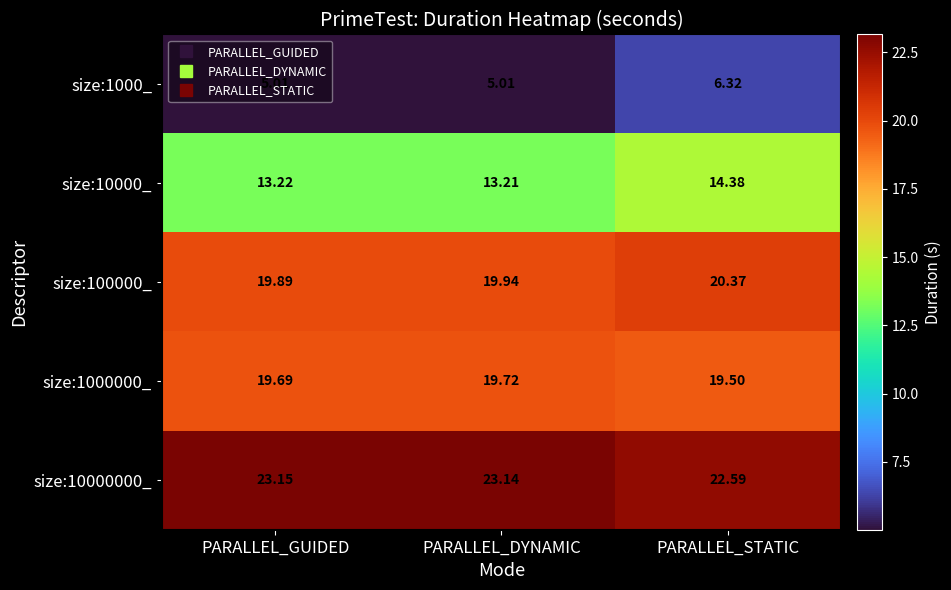

At which label is size:1000000_ closest to 19?

PARALLEL_STATIC